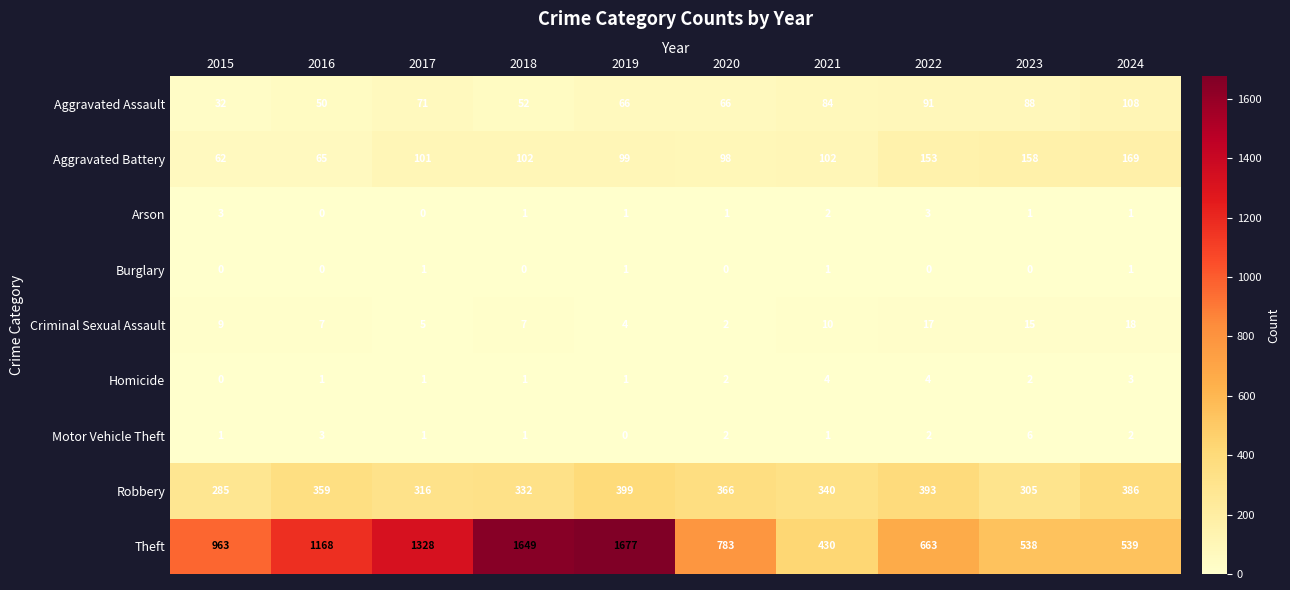

What is the maximum value shown in the chart?

1677